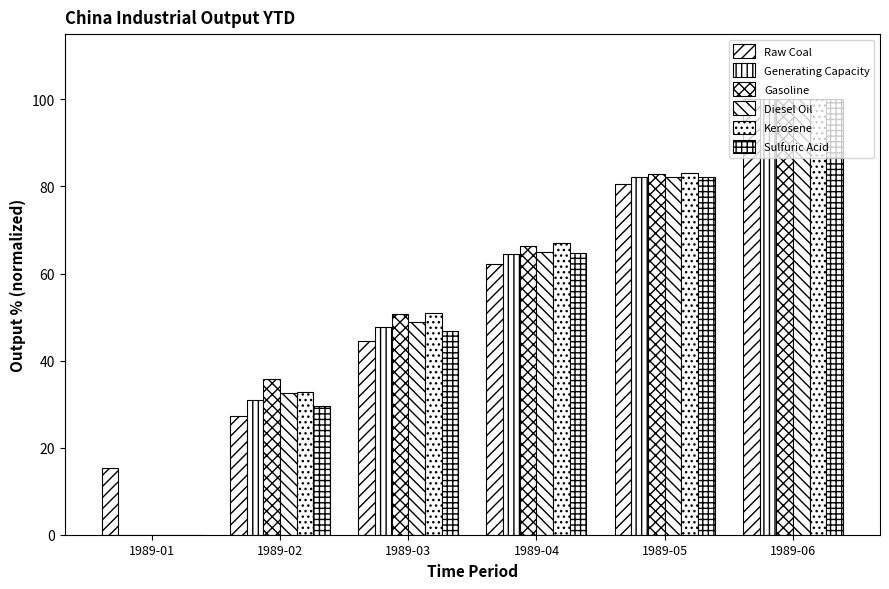

What is the difference between the second highest and minimum values in the Kerosene series?

83.0